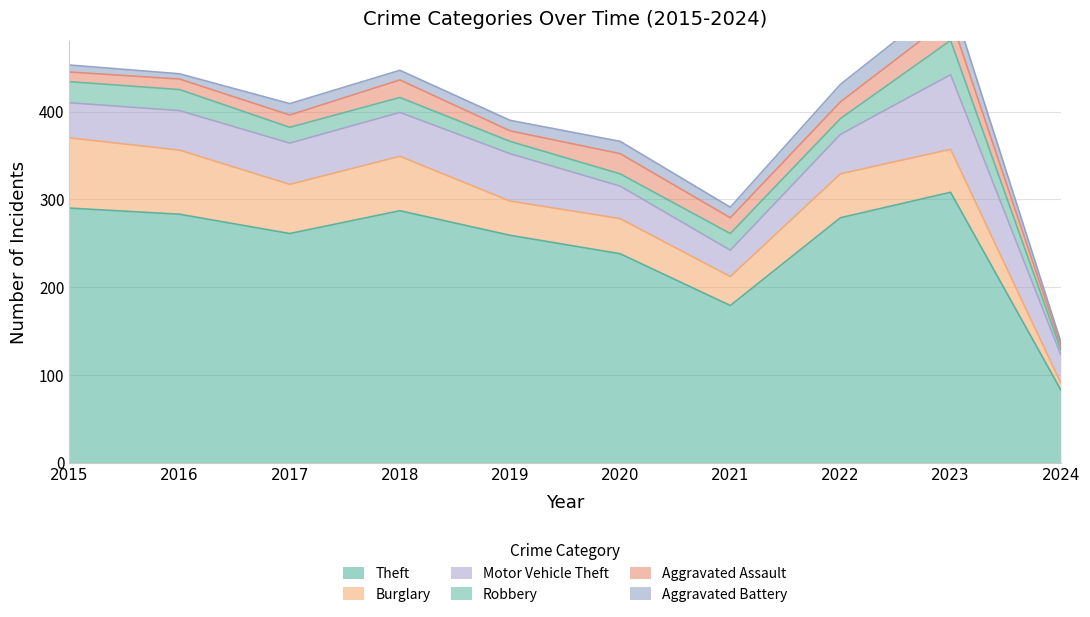

Does the chart display data point markers on the line(s)?

No